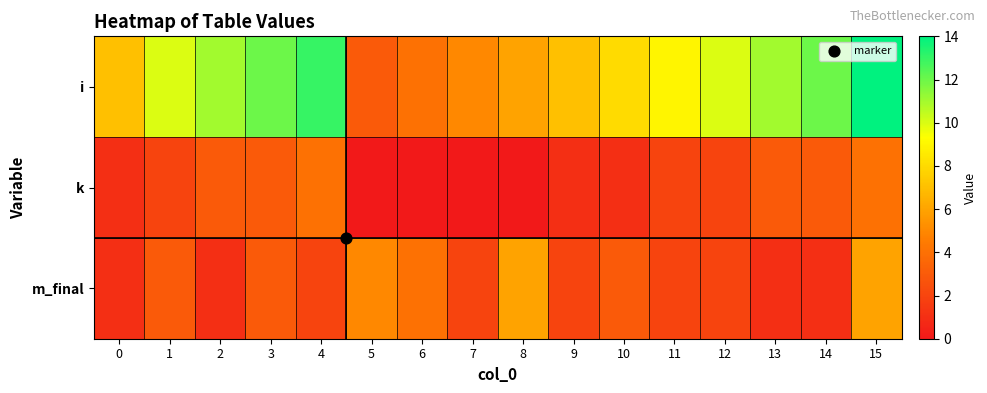

Which series has the largest total across all categories?

i